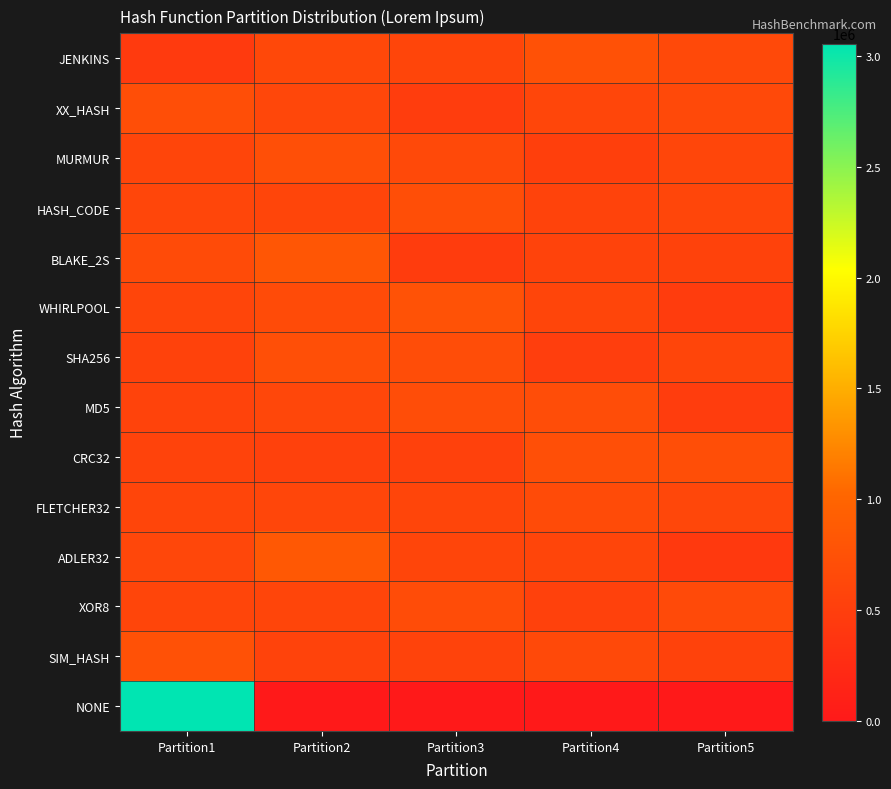

List the series in order of their peak value, highest first.

NONE, ADLER32, BLAKE_2S, WHIRLPOOL, SIM_HASH, JENKINS, MURMUR, CRC32, SHA256, XX_HASH, HASH_CODE, MD5, XOR8, FLETCHER32